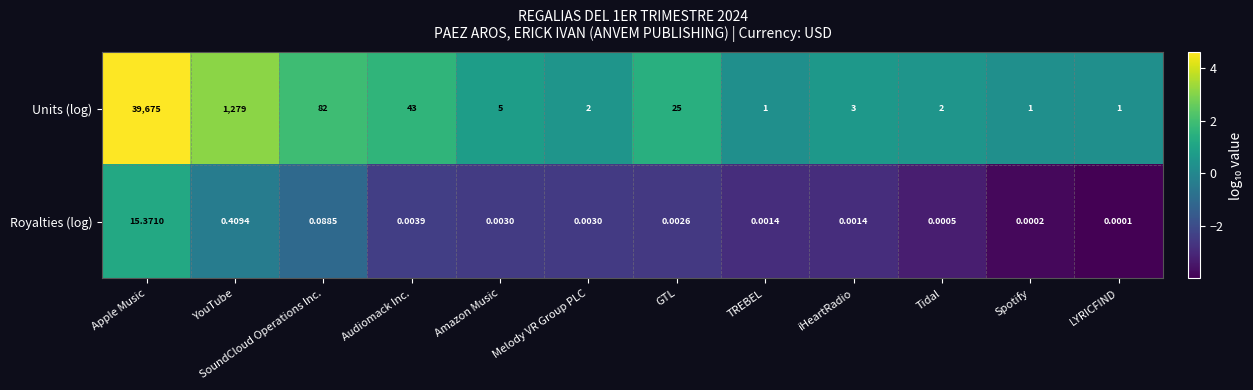

Which series has the largest total across all categories?

Units (log)